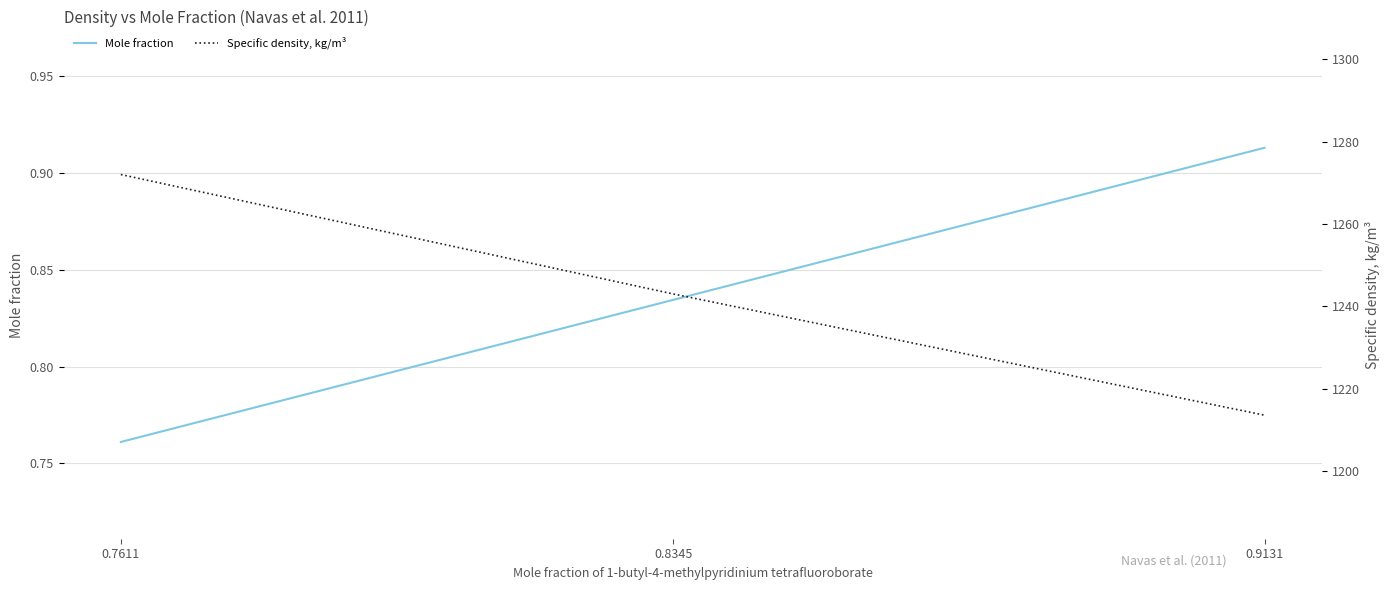

Where does the Specific density, kg/m³ series first go above 1243?

0.7611